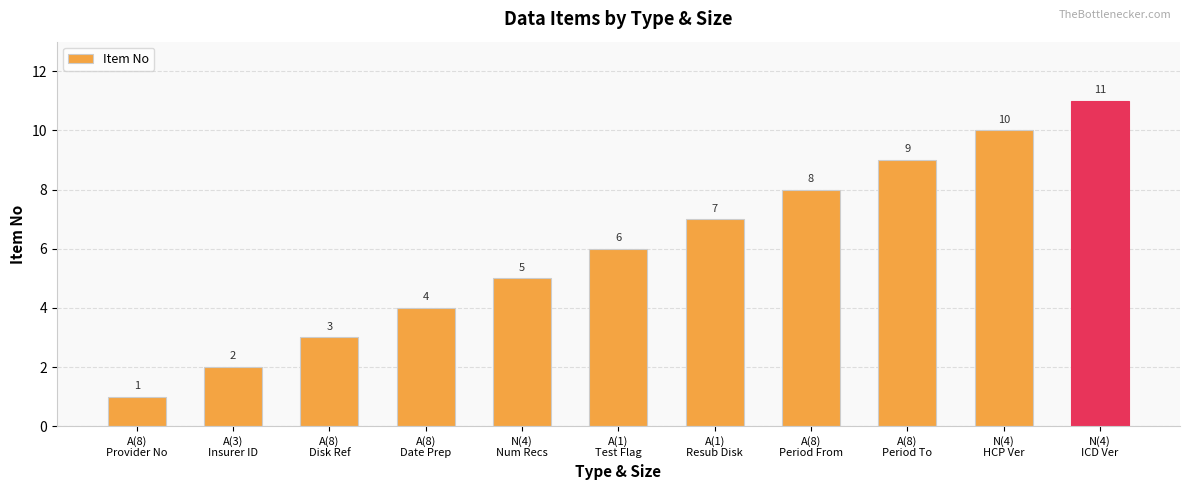

At which category does the chart reach its peak across all series?

N(4)
ICD Ver